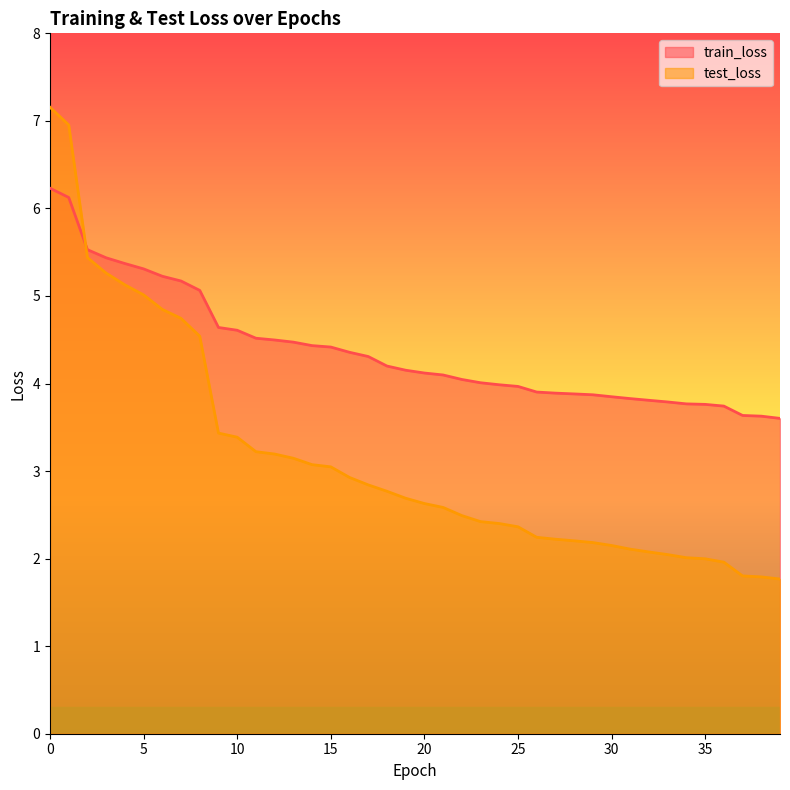

Which category has the lowest value across all series?

39